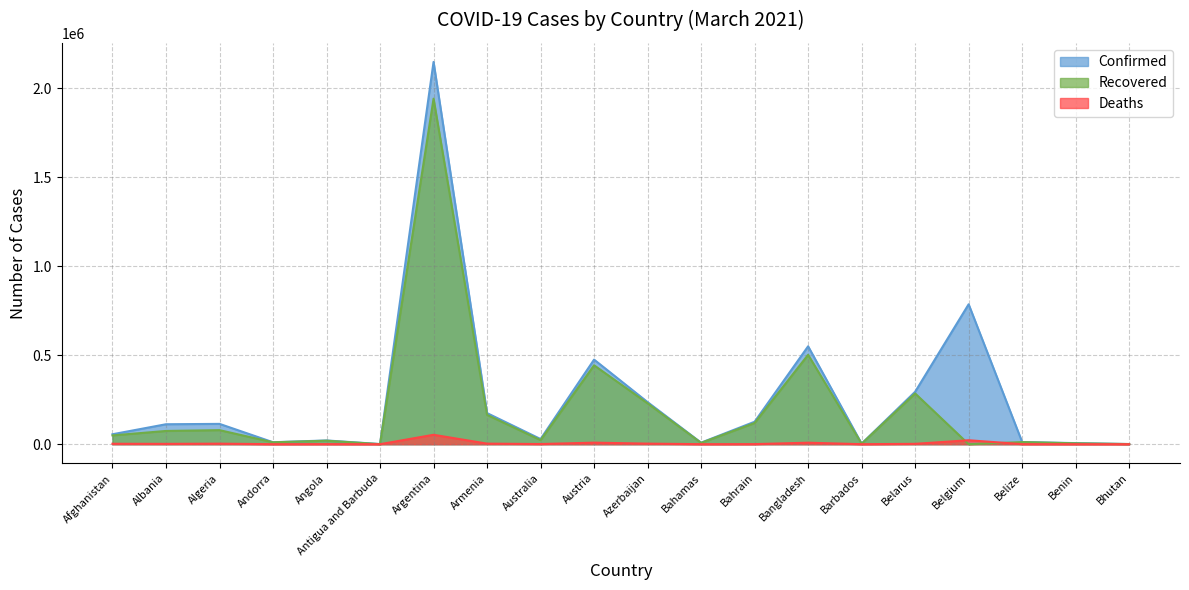

How many distinct data groups are displayed?

3